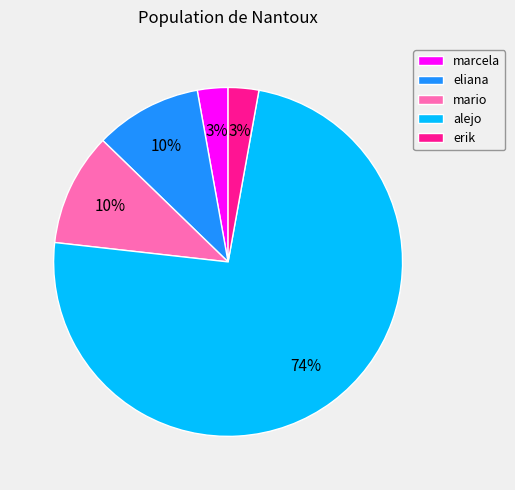

Between mario and erik, which is larger?

mario